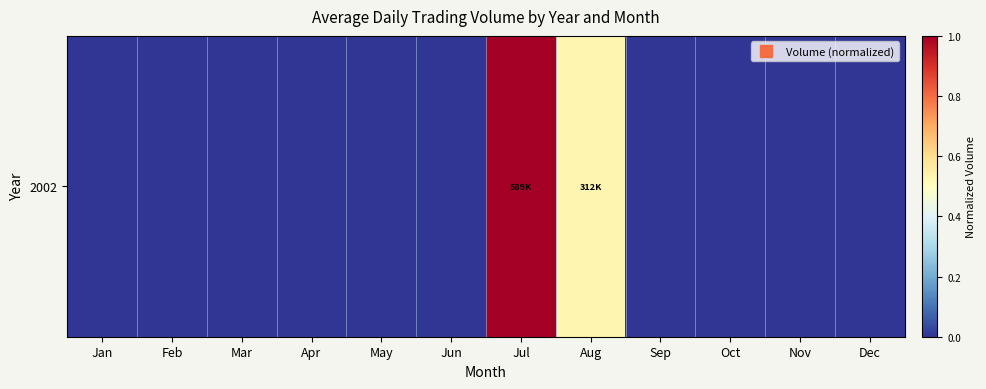

Which has a higher value, Dec or Apr?

Dec